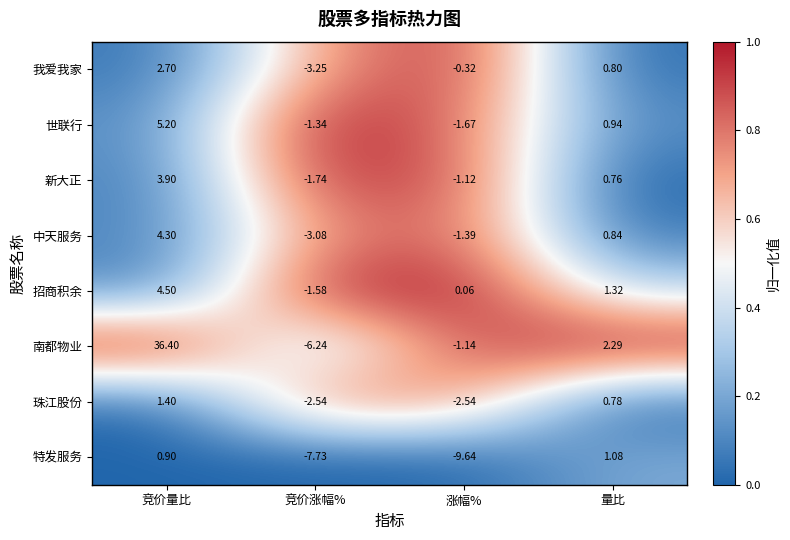

Which series has the largest total across all categories?

南都物业